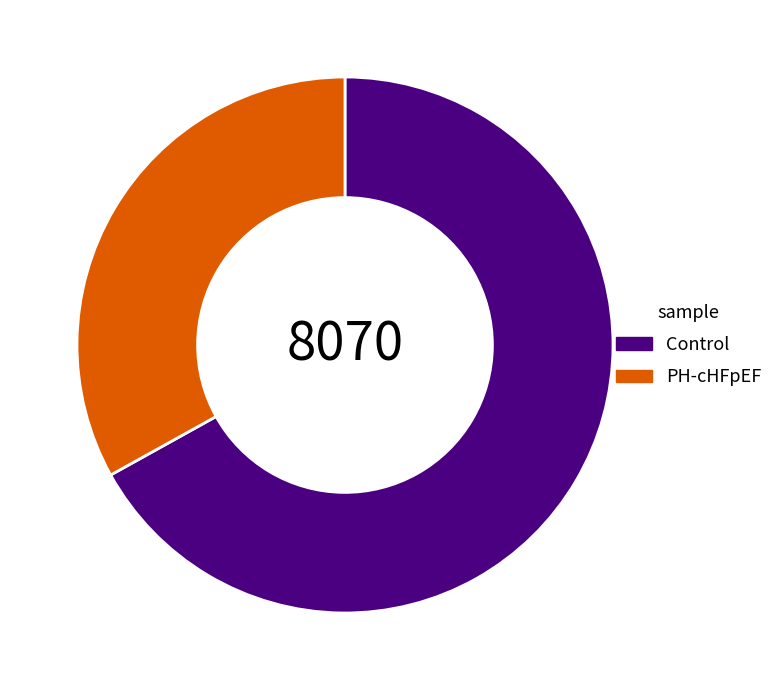

Is there a majority slice in this chart?

Yes